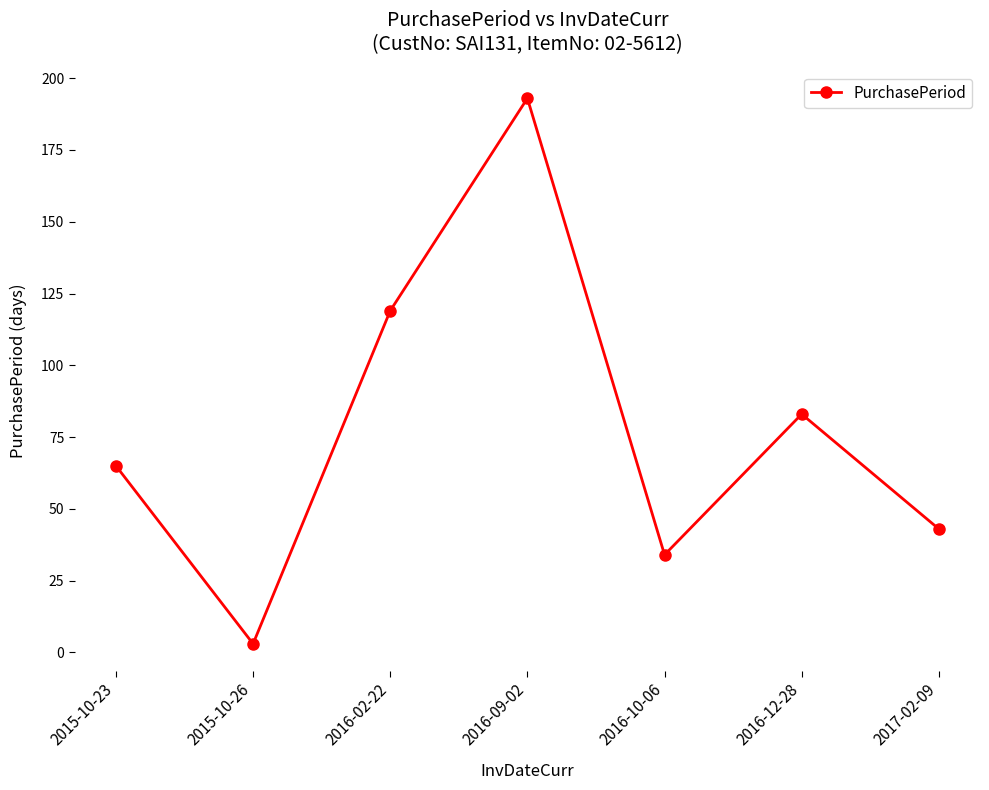

What is the difference between the second highest and minimum values?

116